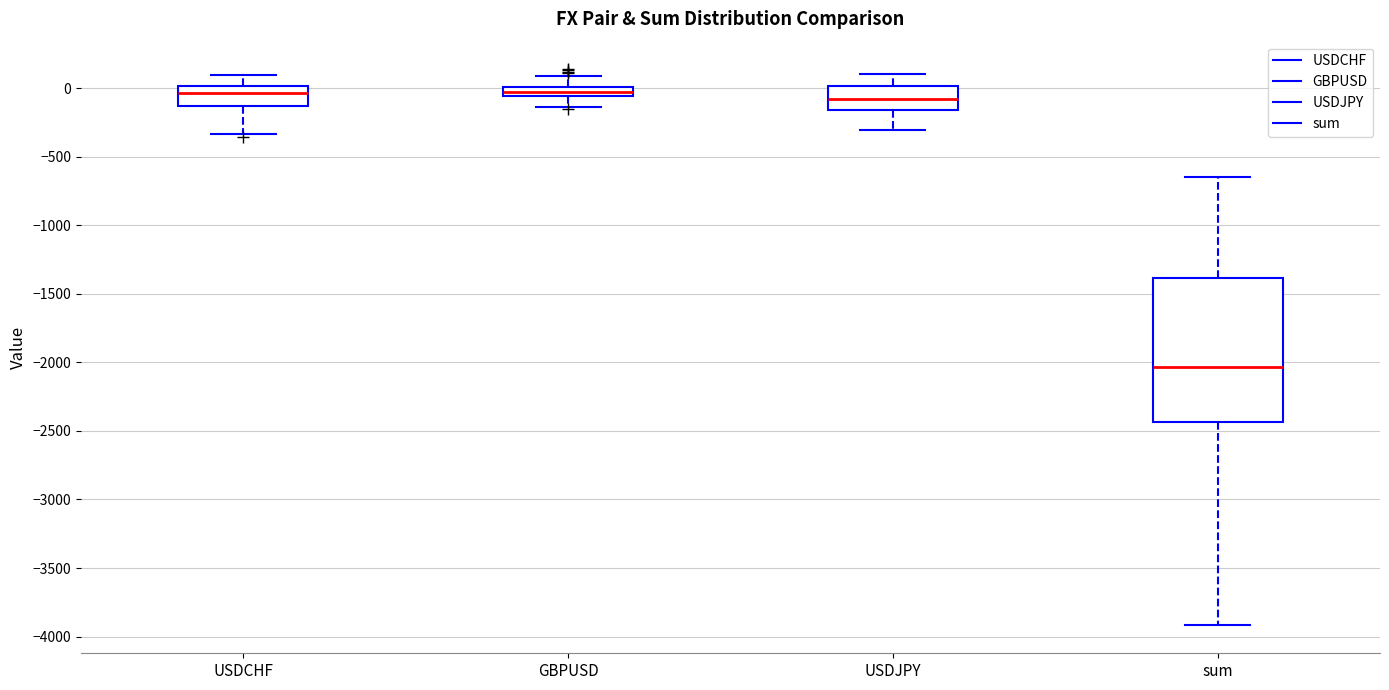

Where is the upper edge of the box for USDCHF on the y-axis? The values are not printed on the chart, so give them approximately, as read against the axis.

0